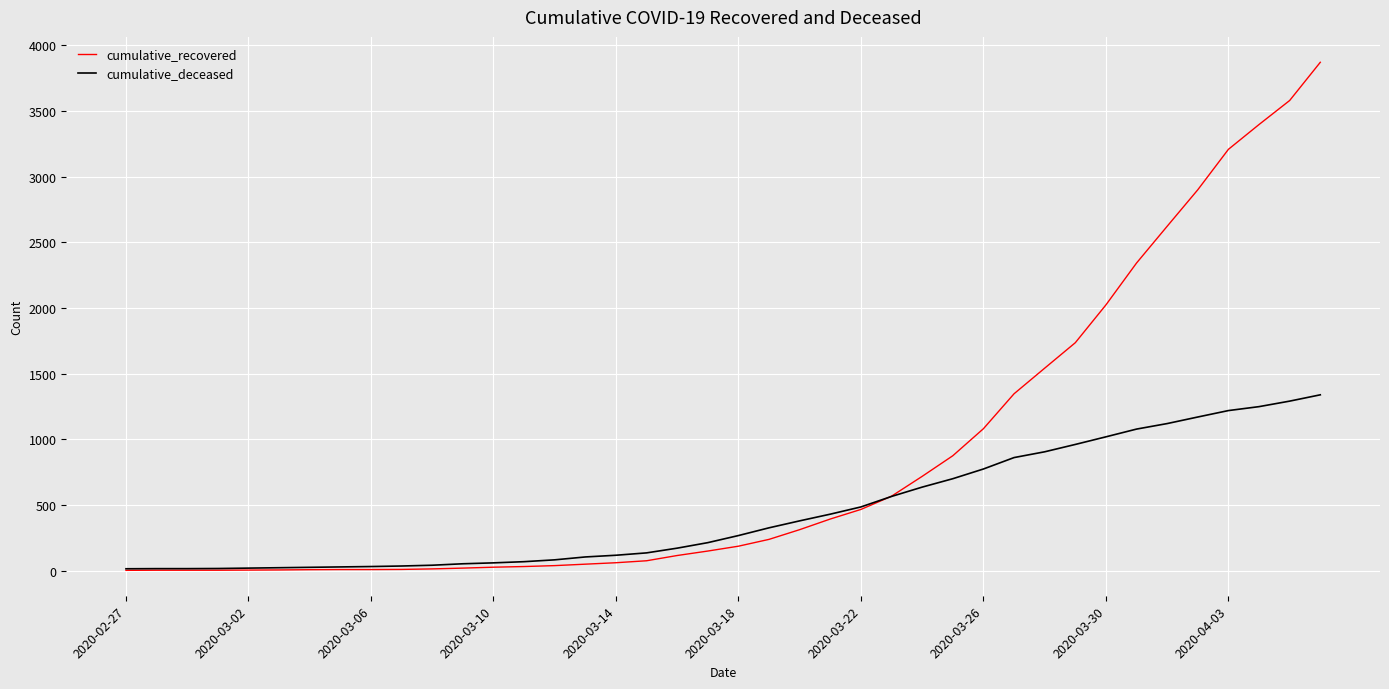

What are all the series names shown in the legend?

cumulative_recovered, cumulative_deceased